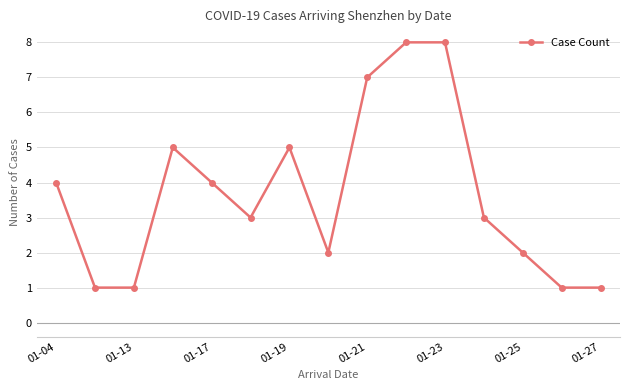

How many distinct data groups are displayed?

1